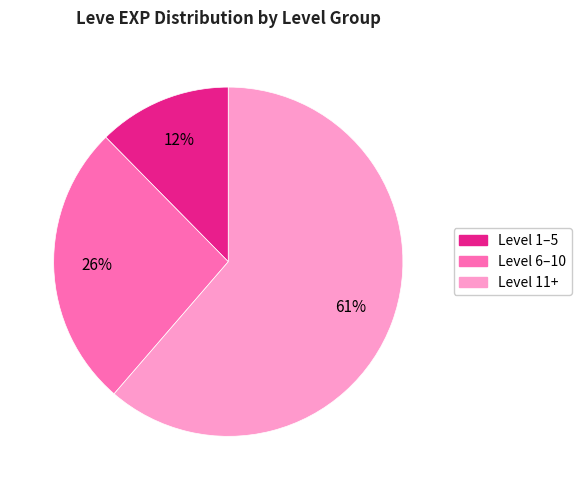

Is there a majority slice in this chart?

Yes